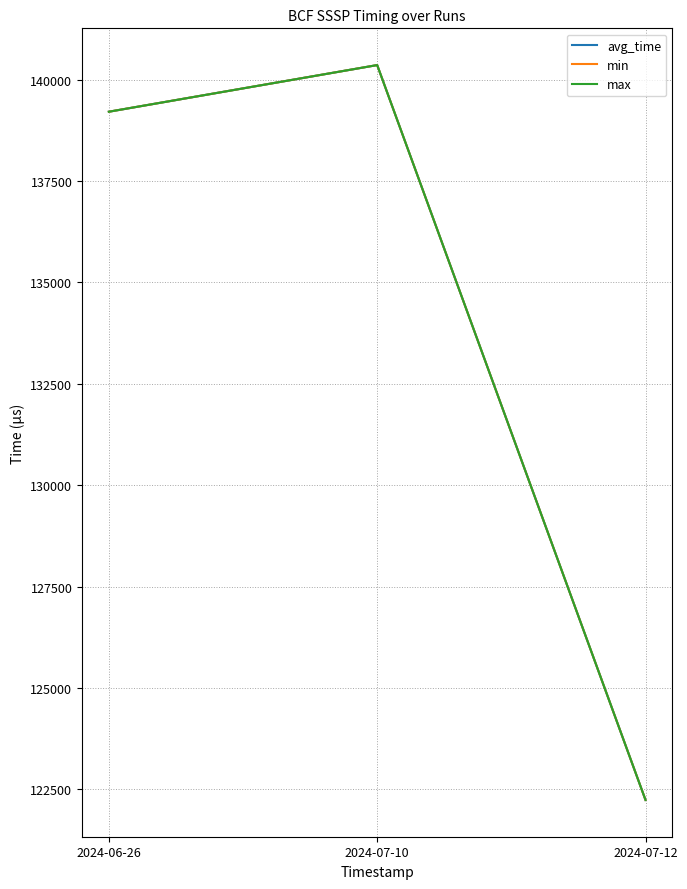

List the series in order of their peak value, highest first.

avg_time, min, max